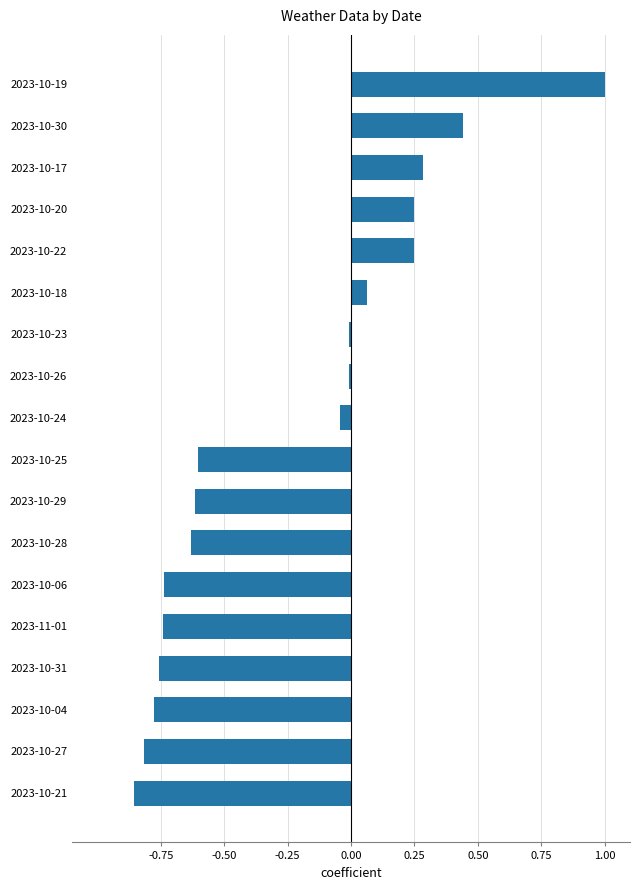

What is the sum of all values?

-4.3